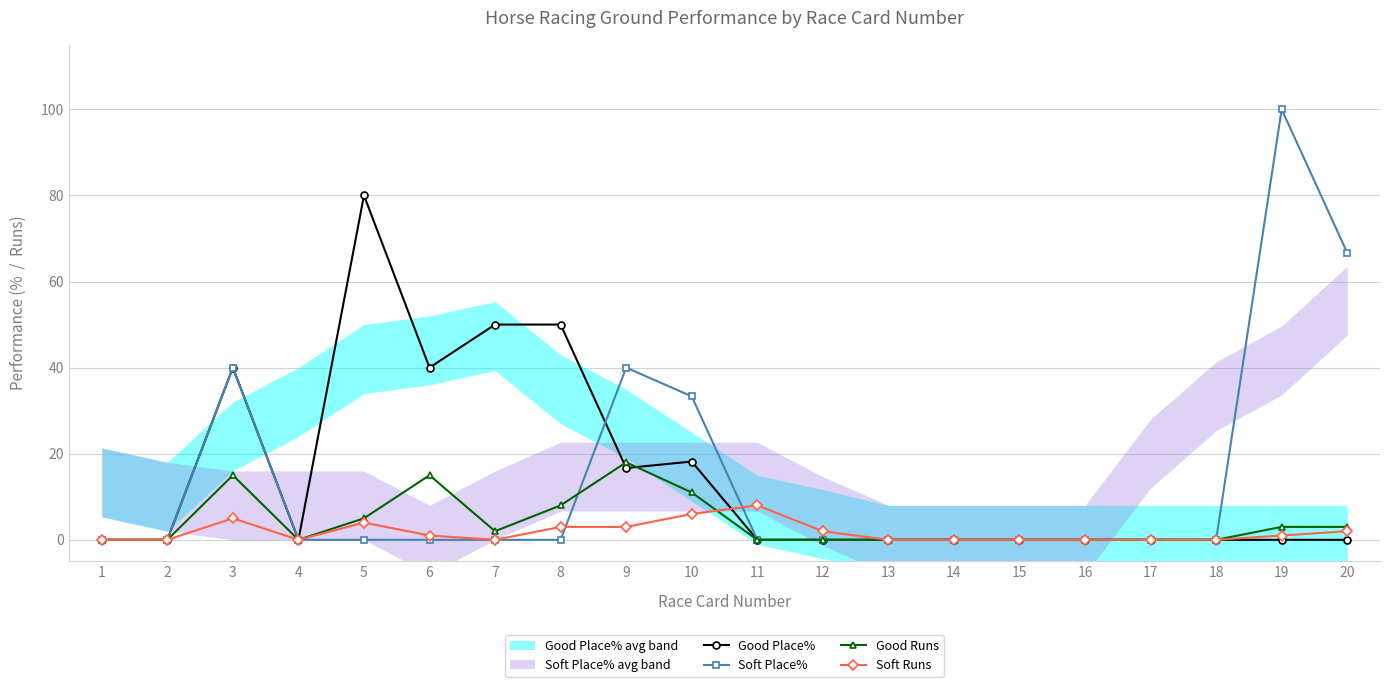

True or false: Soft Runs has a value of 0.0 at 4.

True